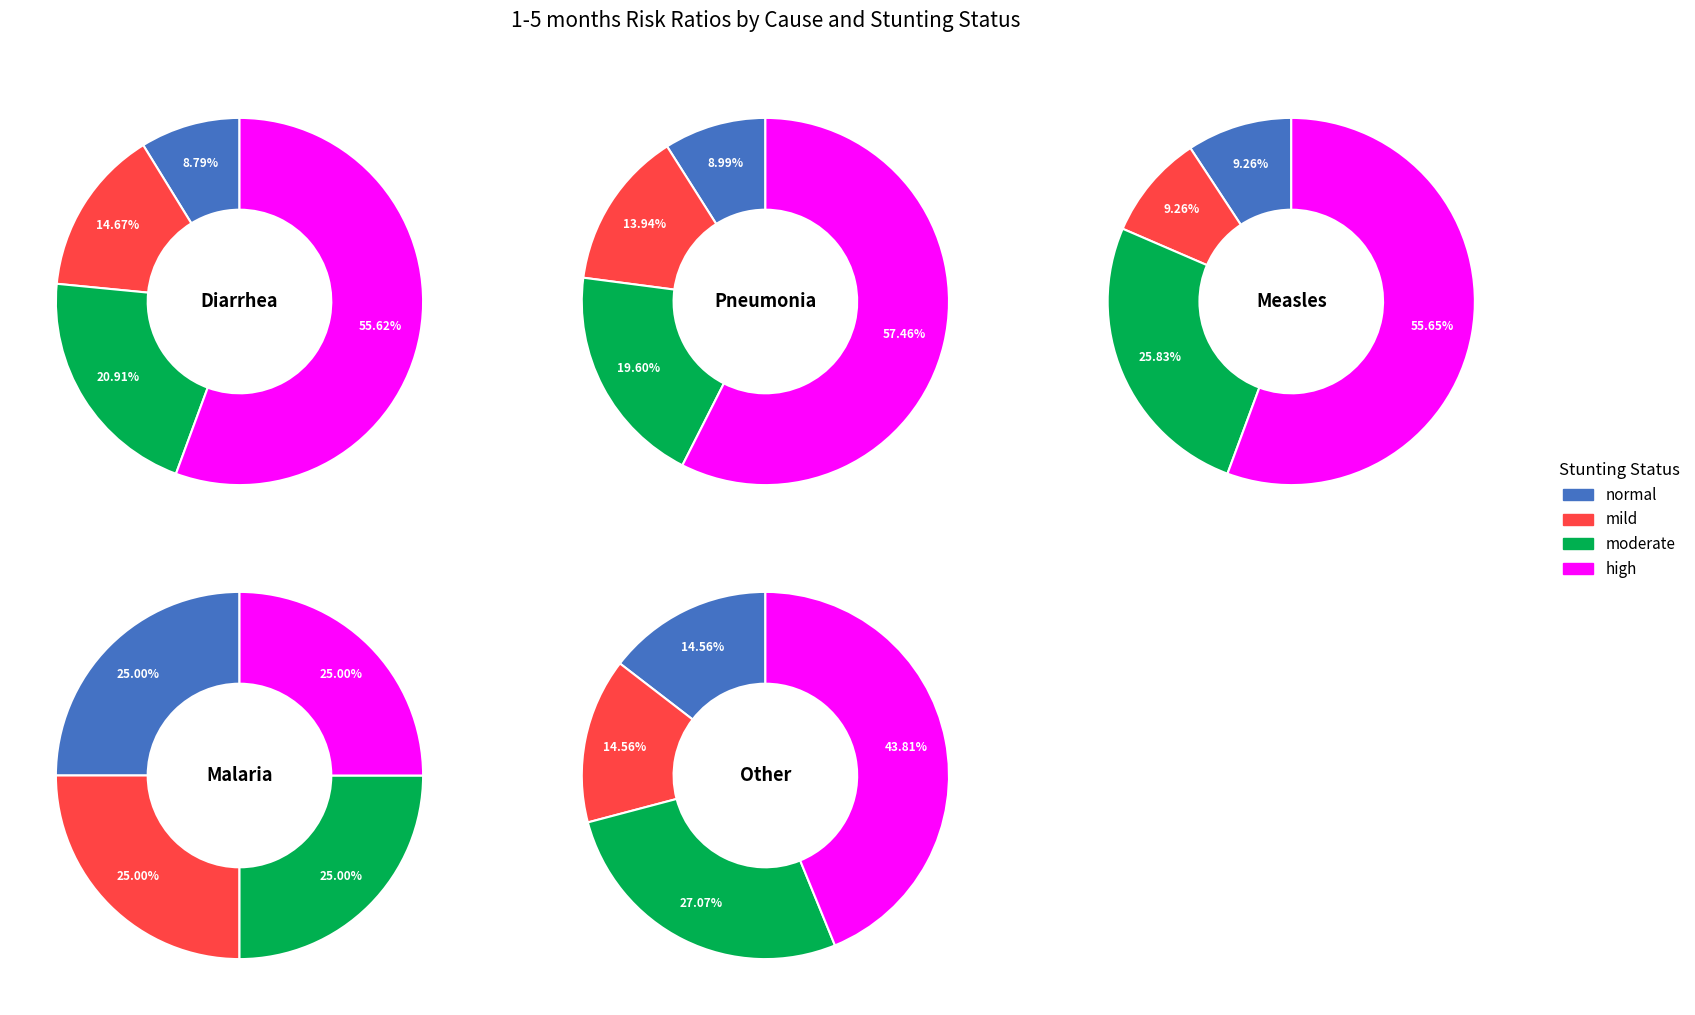

Rank the categories by Measles value from highest to lowest.

high, moderate, normal, mild